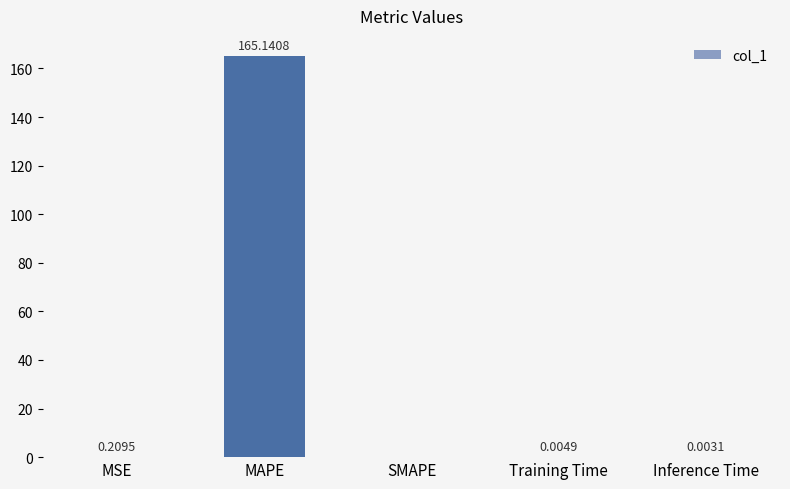

What is the sum of all values?

165.4